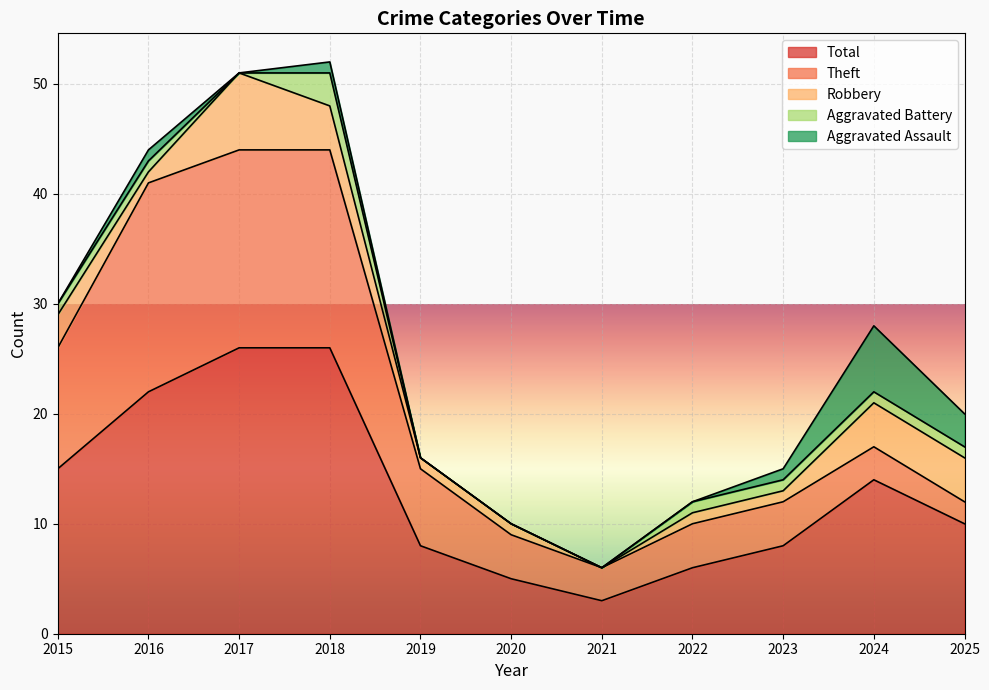

What are all the series names shown in the legend?

Total, Theft, Robbery, Aggravated Battery, Aggravated Assault